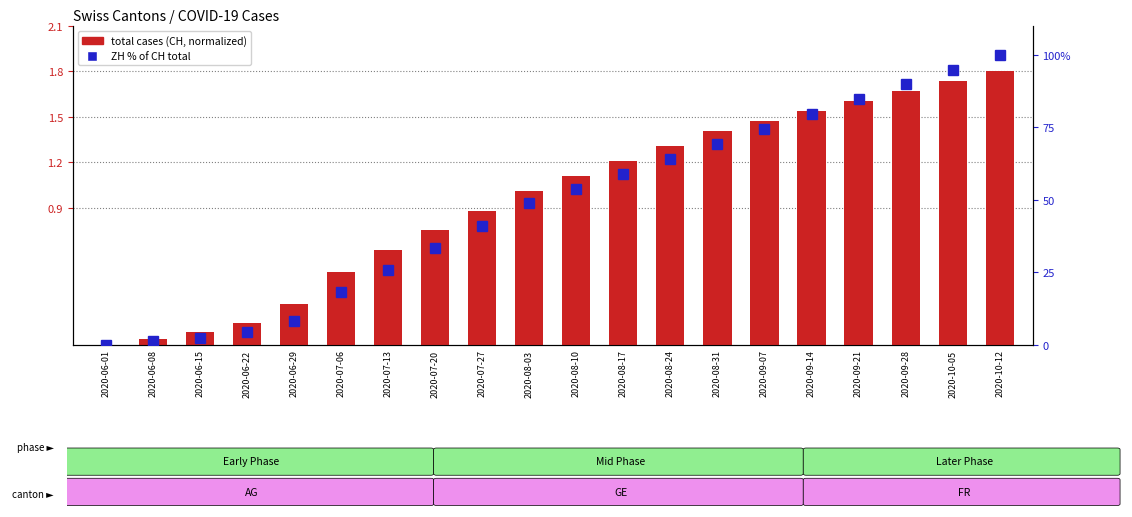

List the series in order of their overall mean, lowest first.

CH (normalized), ZH % rank